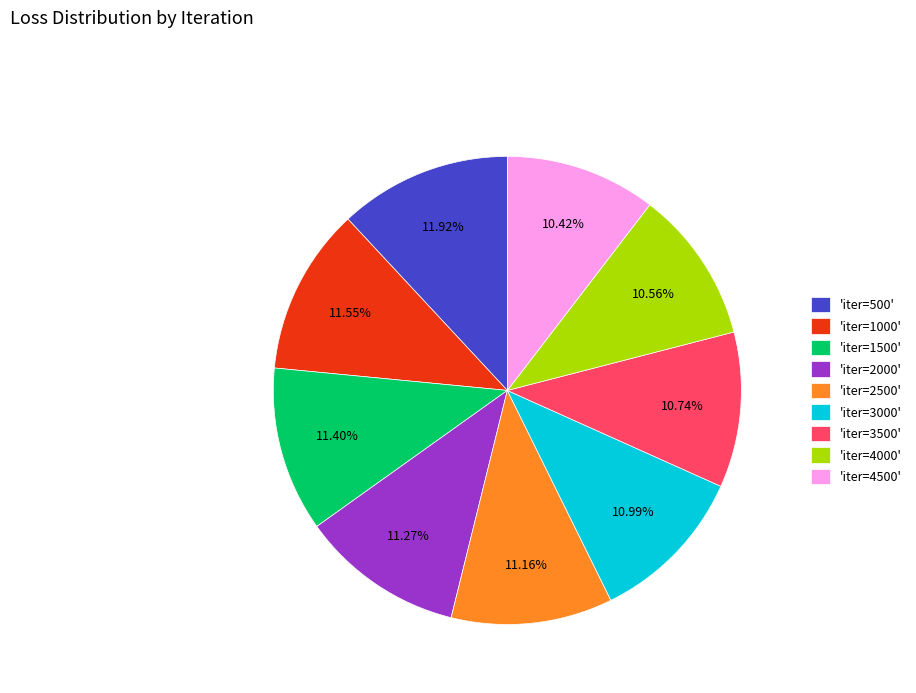

Approximately how many times larger is the value at 'iter=500' compared to 'iter=2500'?

1.1